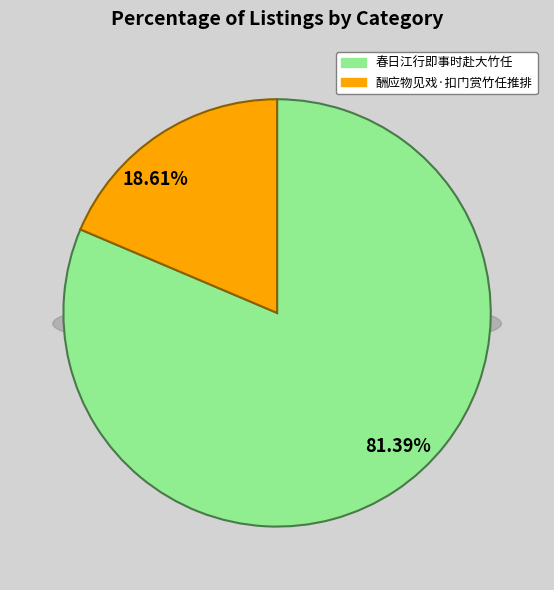

Is it true that 春日江行即事时赴大竹任 is 81% of the pie?

True